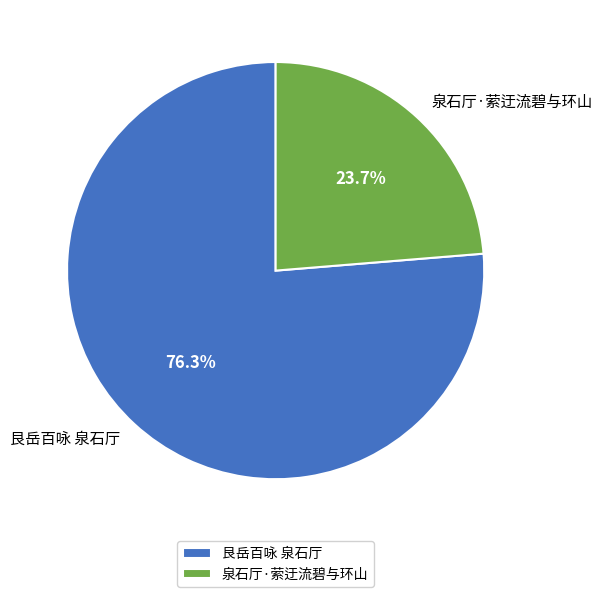

Which has a higher value, 艮岳百咏 泉石厅 or 泉石厅·萦迂流碧与环山?

艮岳百咏 泉石厅